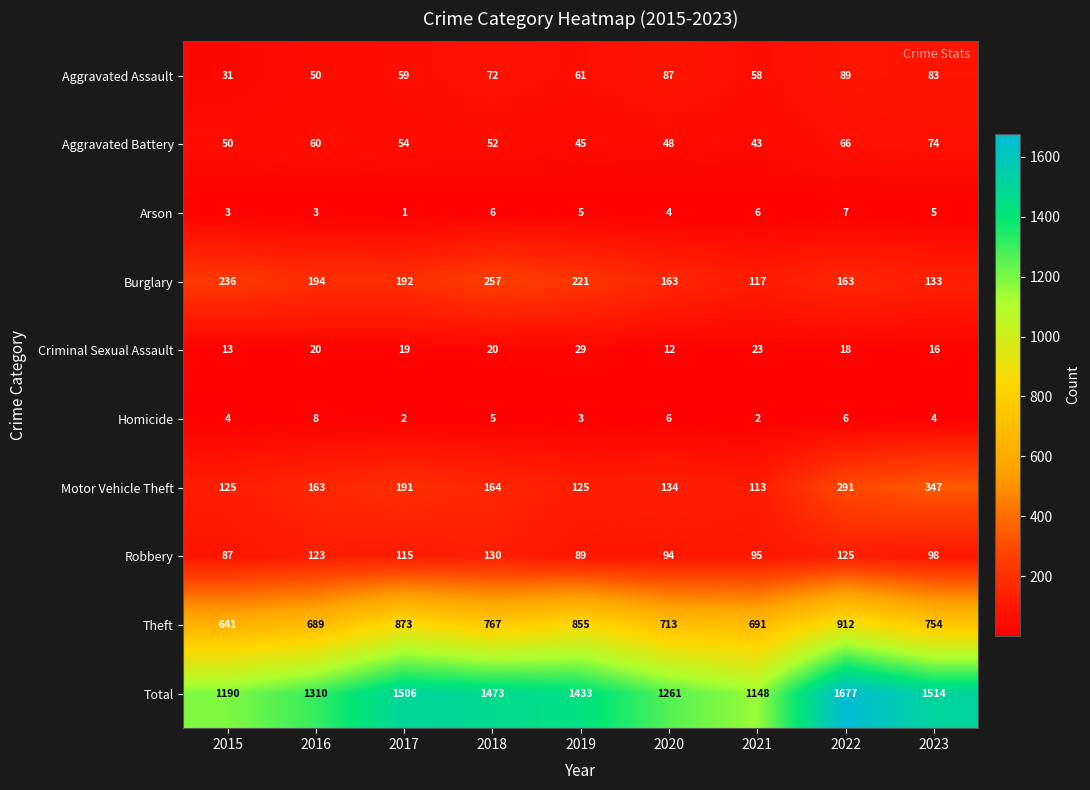

What is the difference between the maximum and second lowest values in the Homicide series?

6